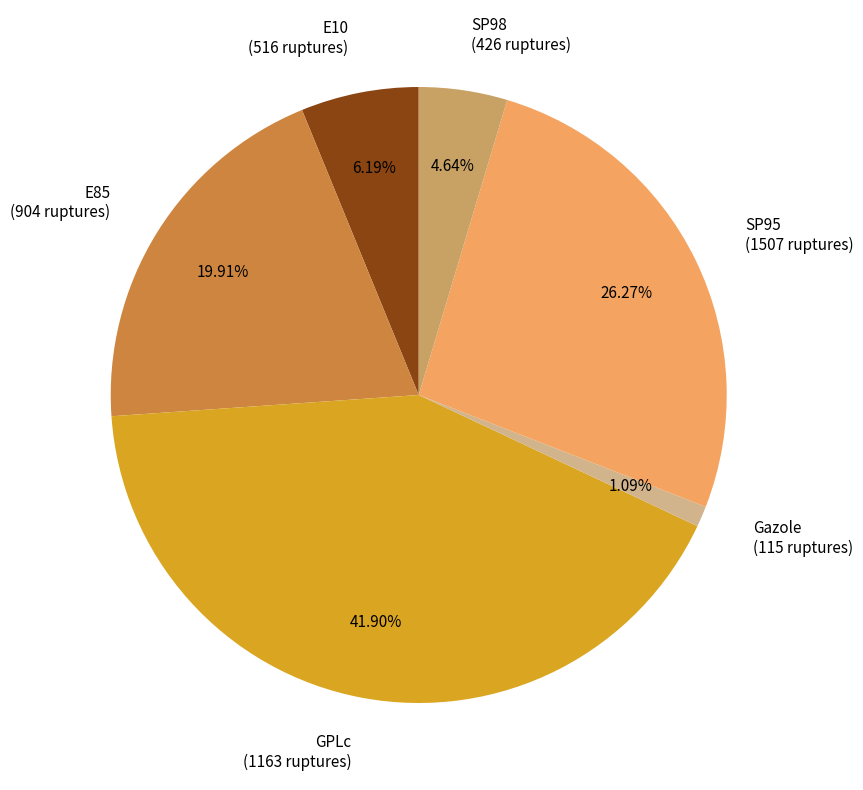

True or false: Gazole accounts for 11% of the total.

False